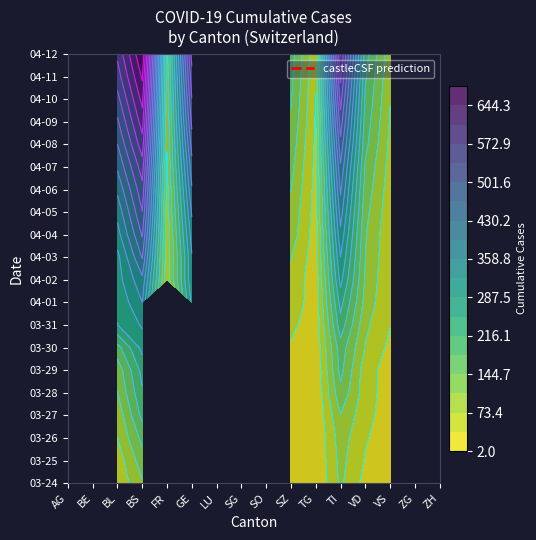

Is the value of 2020-04-07 at 2020-04-08 greater than the value of 2020-04-05 at 2020-03-26?

No